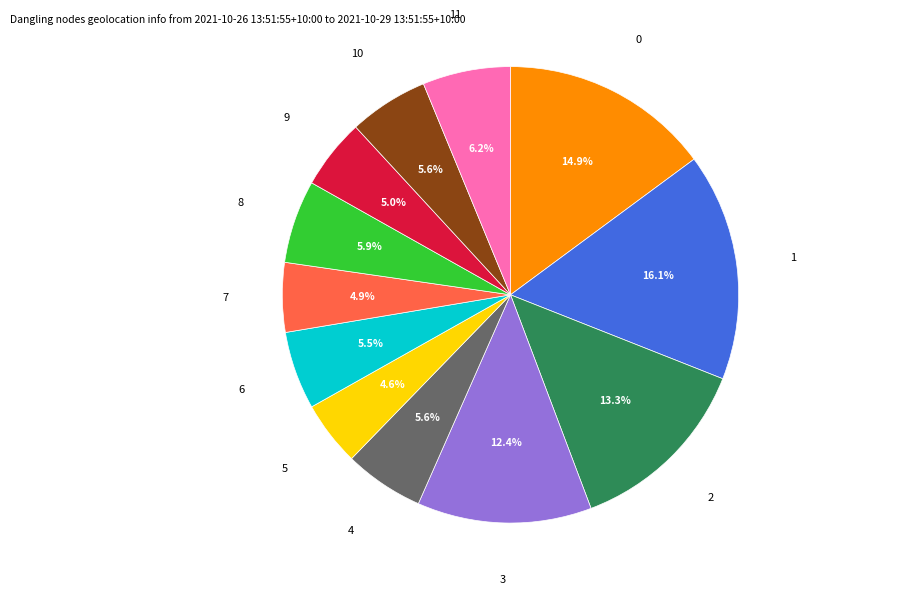

How many slices are in this pie chart?

12